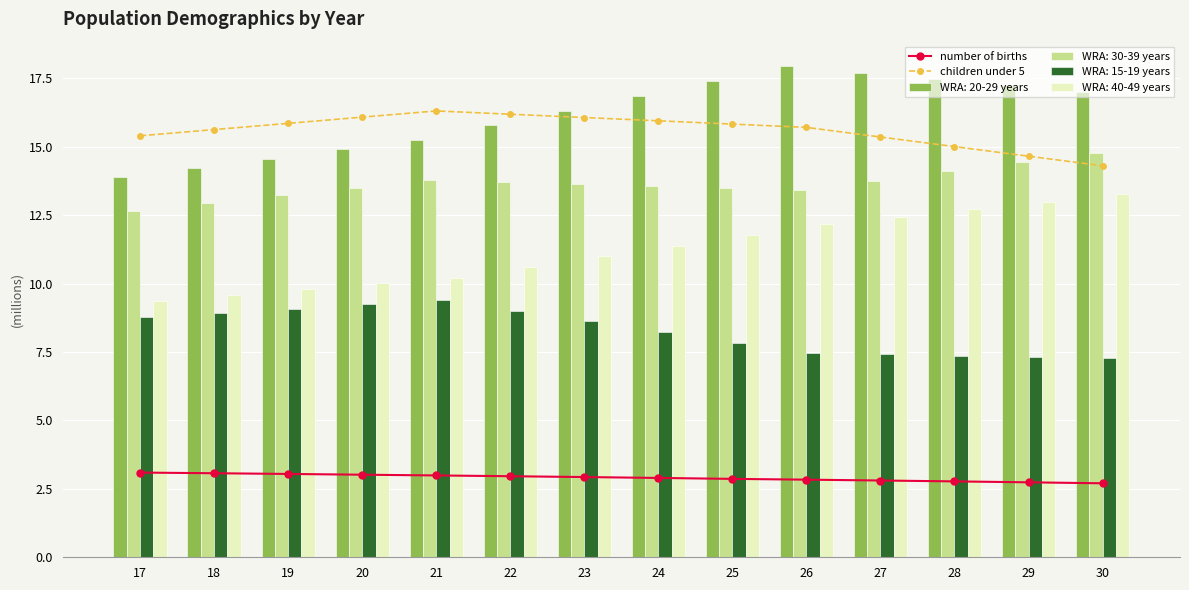

What is the value of the children under 5 bar at the 5th from the left?

16.3